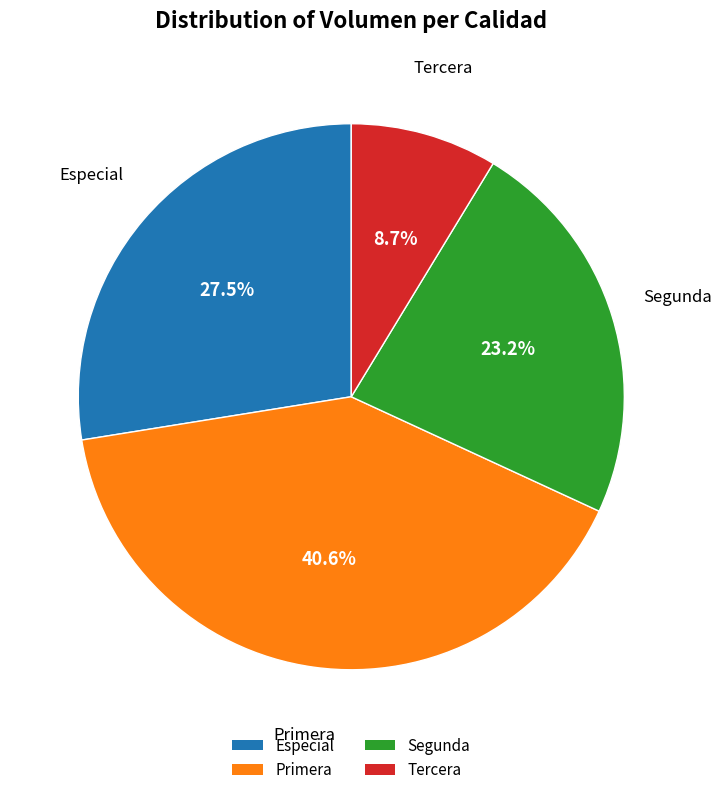

How many segments does this pie chart have?

4